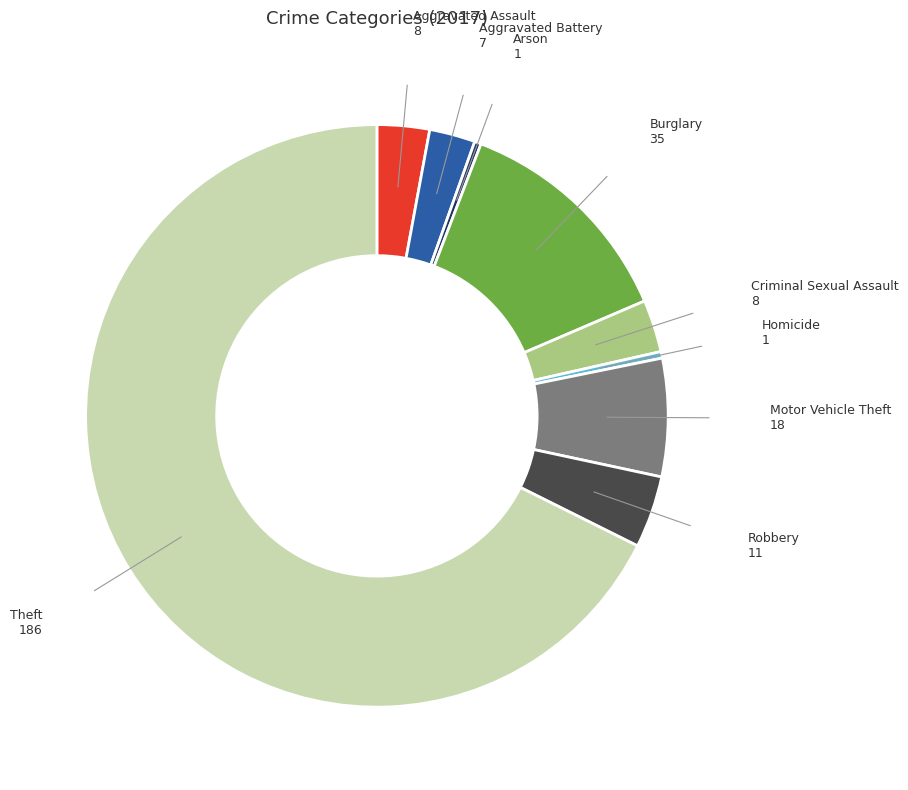

How many slices are in this pie chart?

9